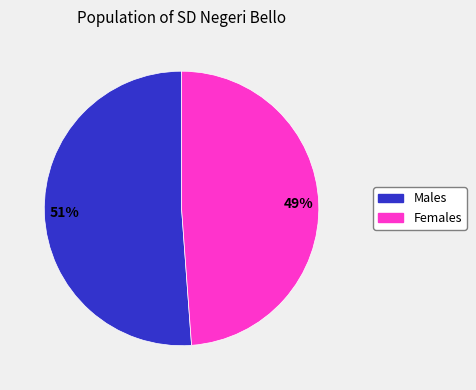

To the nearest percent, what is the average slice percentage?

50%